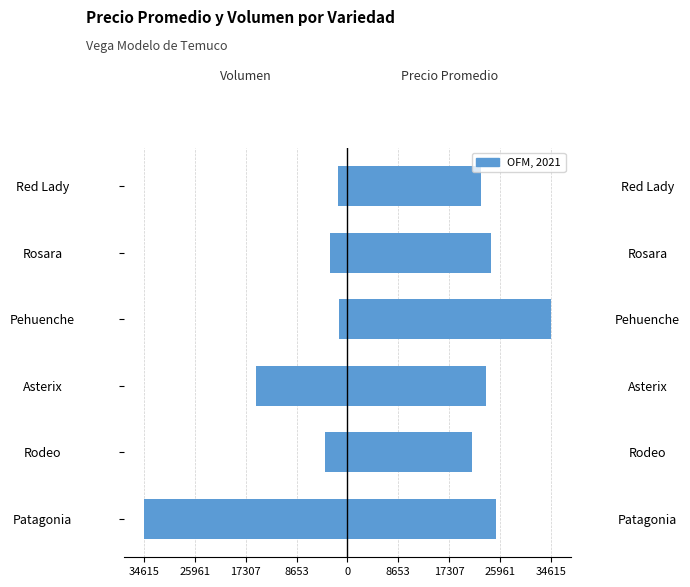

Is the value of Volumen at Rodeo greater than the value of Precio Promedio Ponderado at Pehuenche?

No